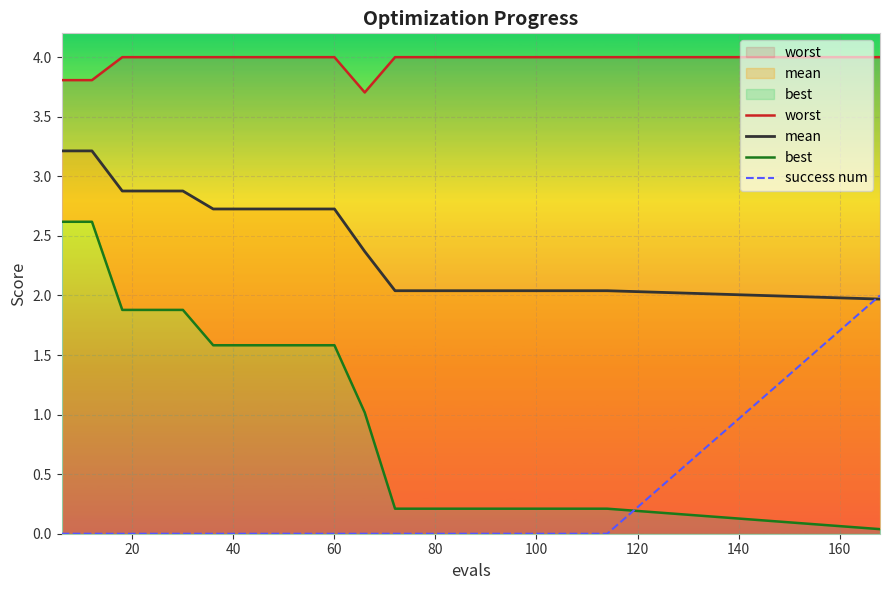

Reading right to left, list all the values displayed in this chart.

worst: 4.0	4.0	4.0	4.0	4.0	4.0	4.0	4.0	4.0	3.7	4.0	4.0	4.0	4.0	4.0	4.0	4.0	4.0	3.8	3.8
mean: 2.0	2.0	2.0	2.0	2.0	2.0	2.0	2.0	2.0	2.4	2.7	2.7	2.7	2.7	2.7	2.9	2.9	2.9	3.2	3.2
best: 0.0	0.2	0.2	0.2	0.2	0.2	0.2	0.2	0.2	1.0	1.6	1.6	1.6	1.6	1.6	1.9	1.9	1.9	2.6	2.6
success num: 2.0	0.0	0.0	0.0	0.0	0.0	0.0	0.0	0.0	0.0	0.0	0.0	0.0	0.0	0.0	0.0	0.0	0.0	0.0	0.0